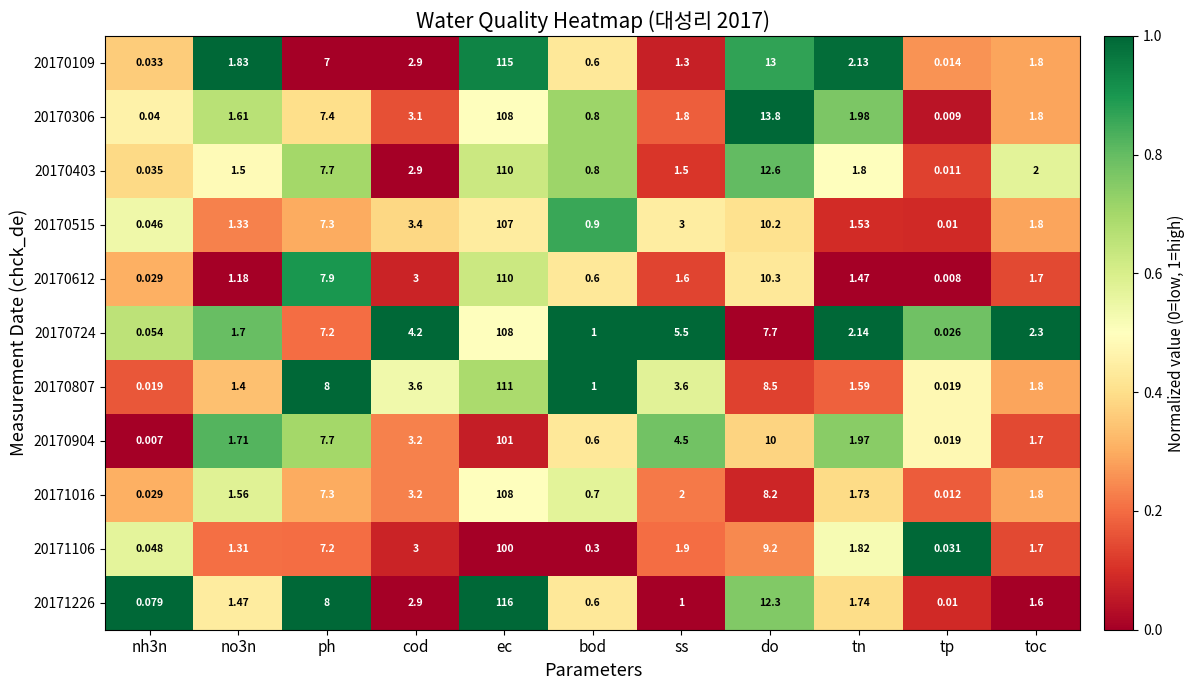

Is the value of 20170306 at nh3n greater than the value of 20170403 at cod?

No